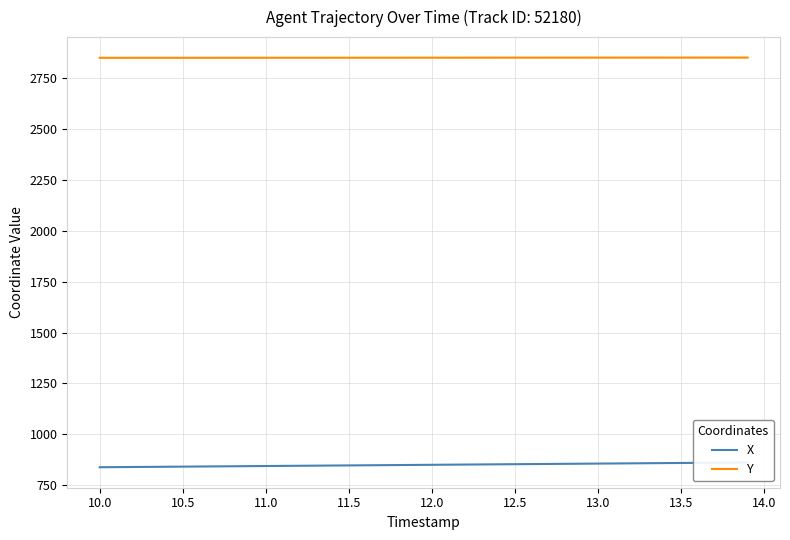

What is the highest value of the Y series?

2851.2